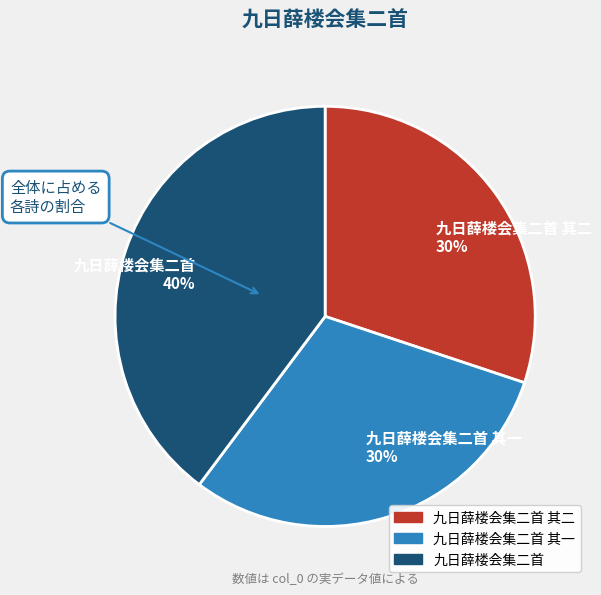

To the nearest percent, what is the average slice percentage?

33%